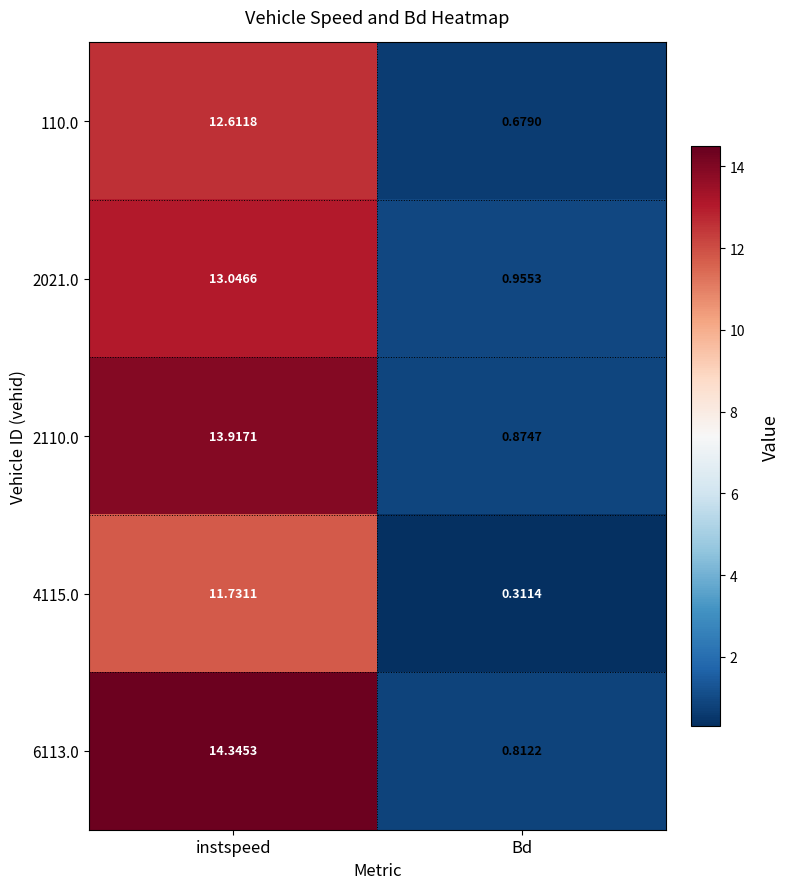

At which label does 2110.0 first exceed 13?

instspeed